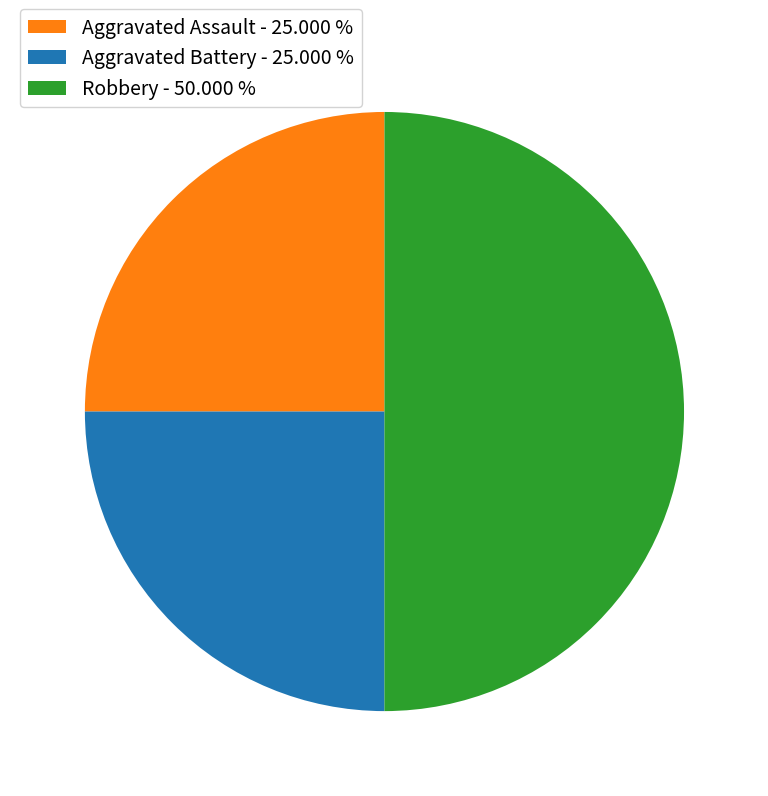

What is the ratio of the value at Aggravated Assault to the value at Robbery?

0.5